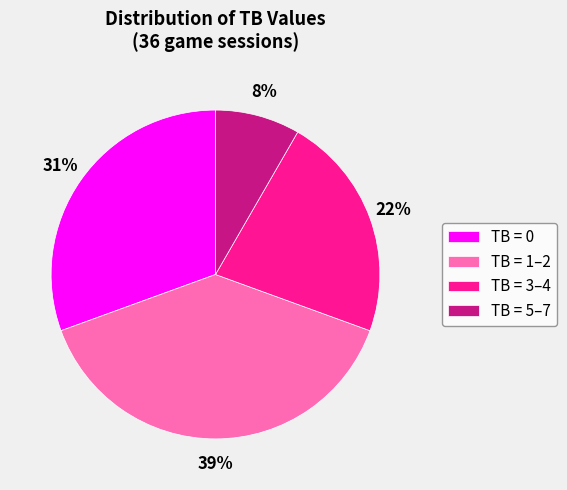

What is the ratio of the value at TB = 0 to the value at TB = 3–4?

1.4